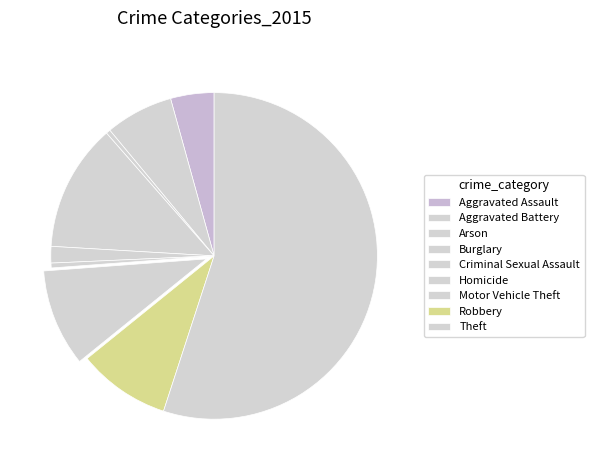

Count the number of slices in the pie.

9